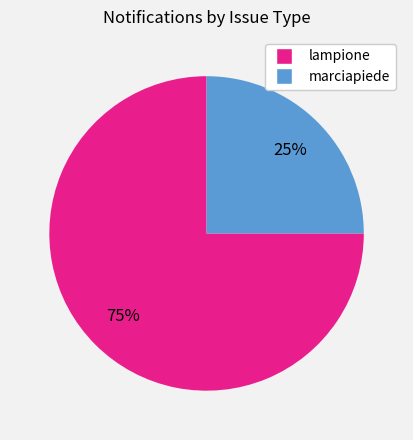

Is the sum of marciapiede and lampione greater than half?

Yes